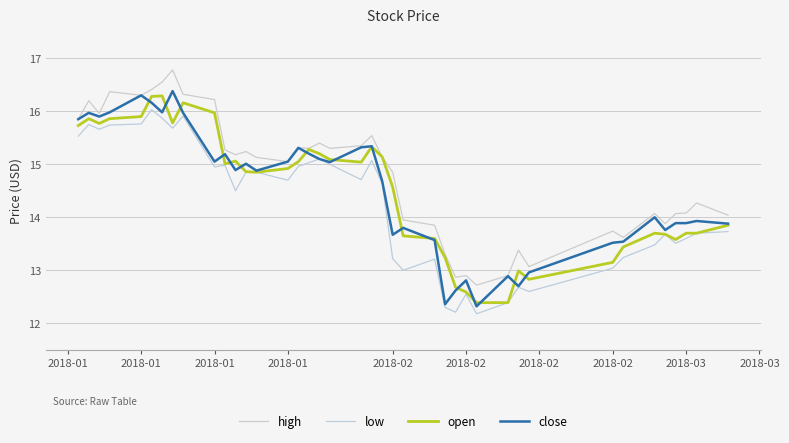

True or false: high and low intersect in this chart.

False